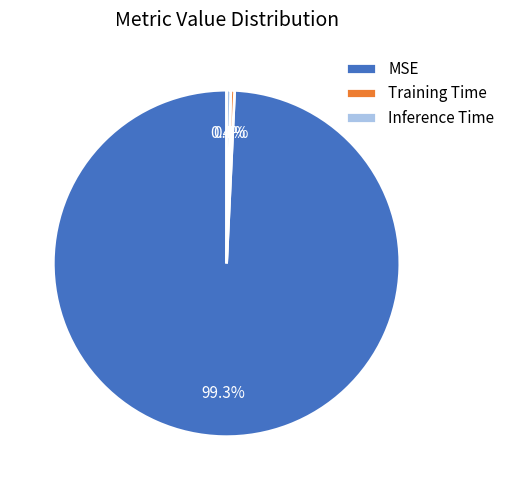

Which has a higher value, Inference Time or MSE?

MSE